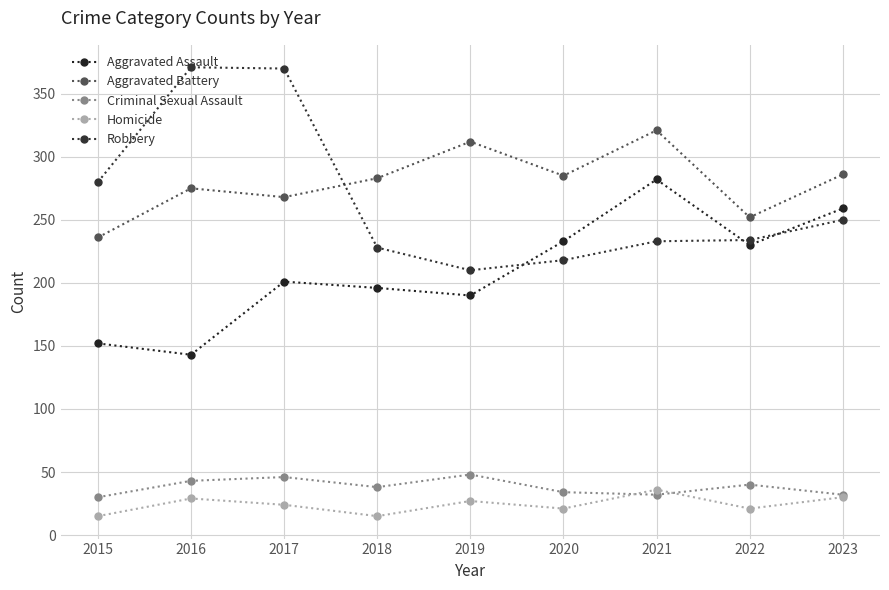

What is the value of the Aggravated Assault point at the 1st from the left?

152